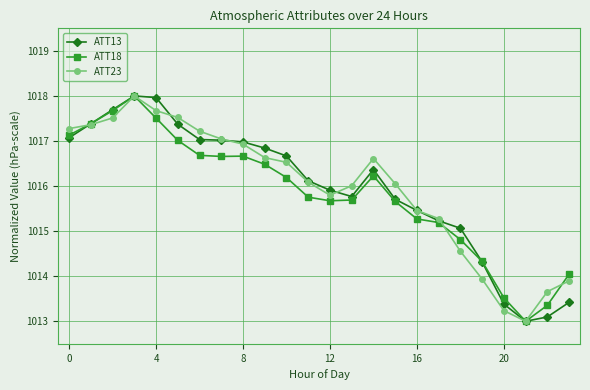

Does the chart display data point markers on the line(s)?

Yes